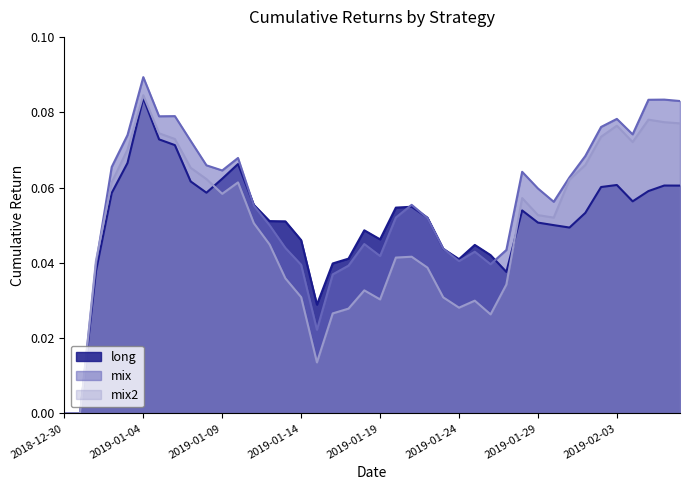

Count the number of data series in this chart.

3